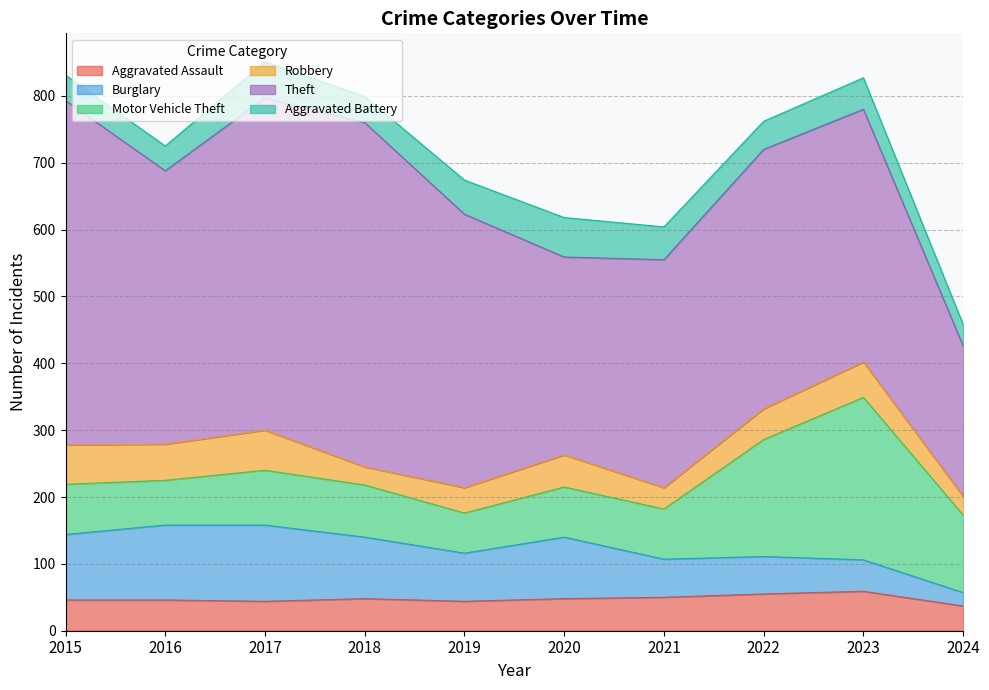

How many values in the Robbery series are below 48?

5